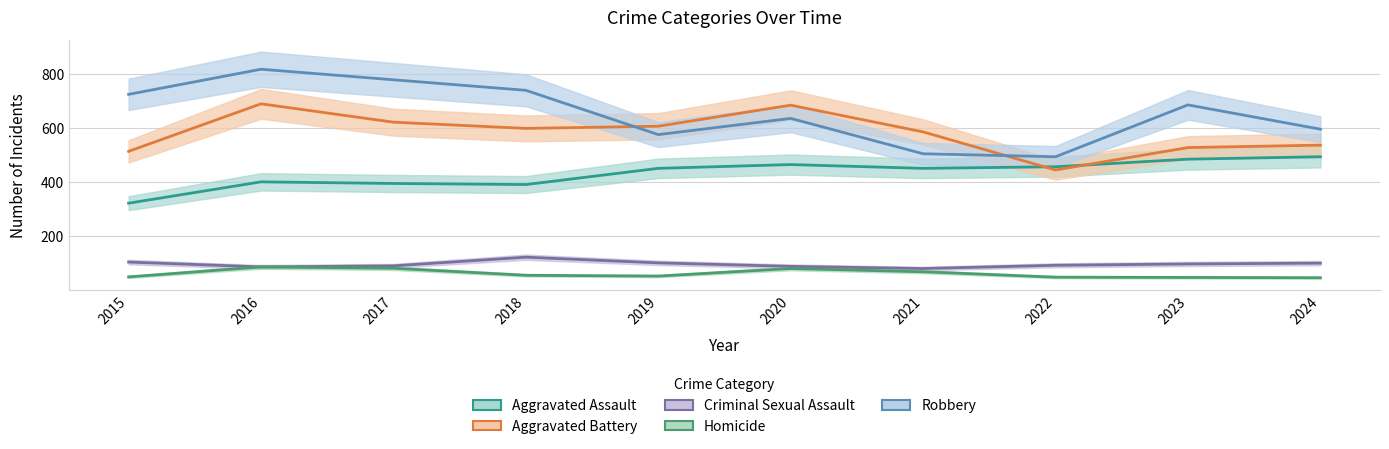

How many distinct data groups are displayed?

5